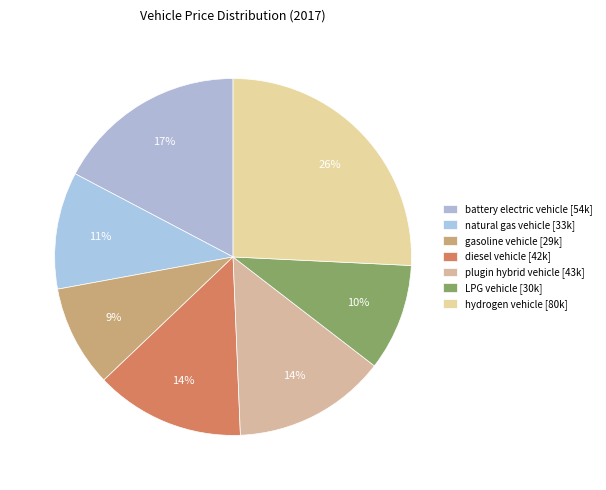

Is it true that plugin hybrid vehicle is 14% of the pie?

True